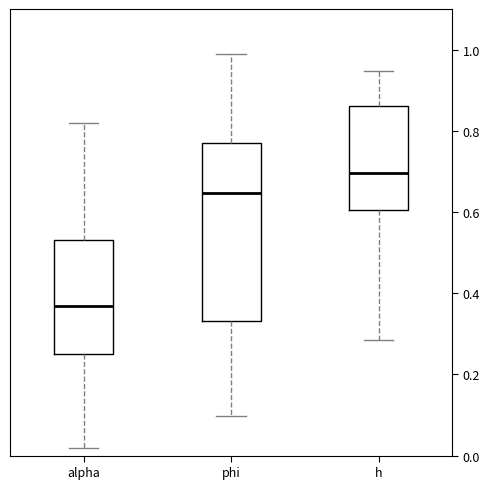

Reading left to right, transcribe this box plot: for each box, give where its median line is, the range the box spans, and where its two whiskers end, as read against the y-axis. The values are not printed on the chart, so give them approximately, as read against the axis.

alpha: median 0.36, box 0.24 to 0.54, whiskers 0.02 to 0.82
phi: median 0.64, box 0.34 to 0.76, whiskers 0.10 to 1.00
h: median 0.70, box 0.60 to 0.86, whiskers 0.28 to 0.94